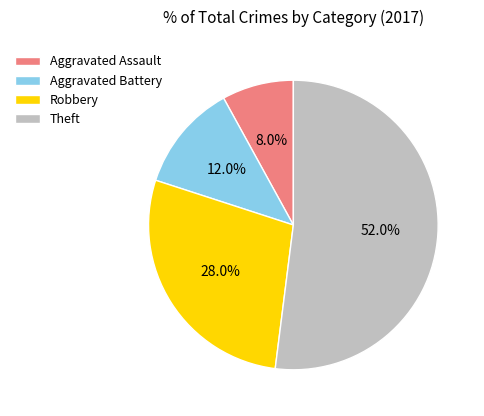

What percentage is NOT represented by Theft?

48.0%